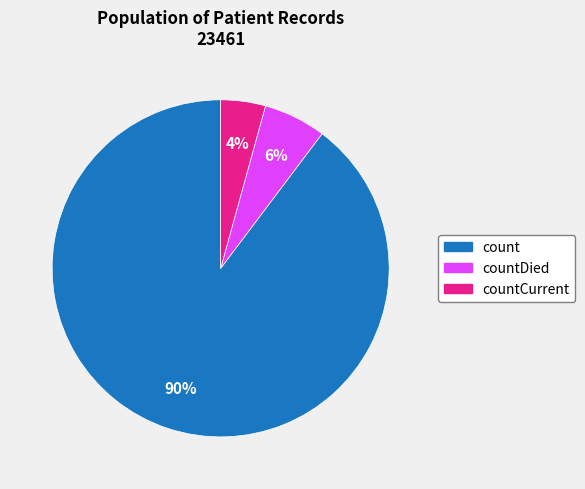

To the nearest percent, what is the average slice percentage?

33%